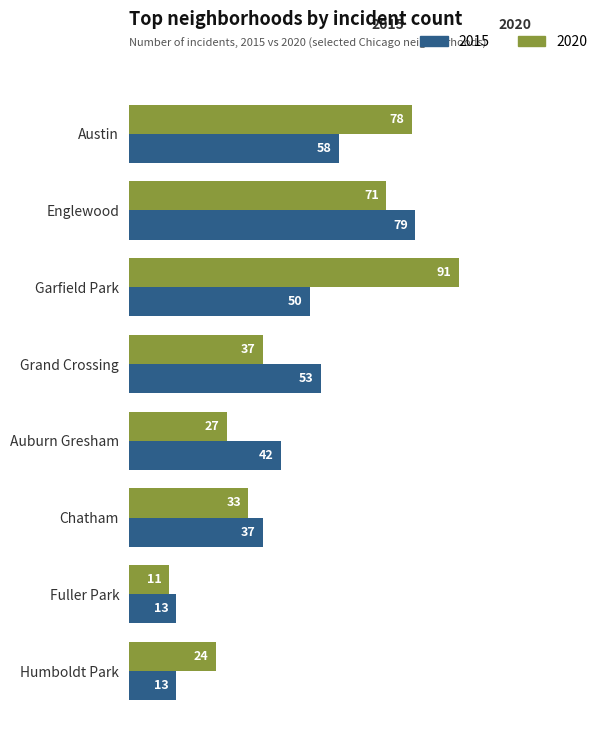

What is the spread (max minus min) of values at Grand Crossing?

16